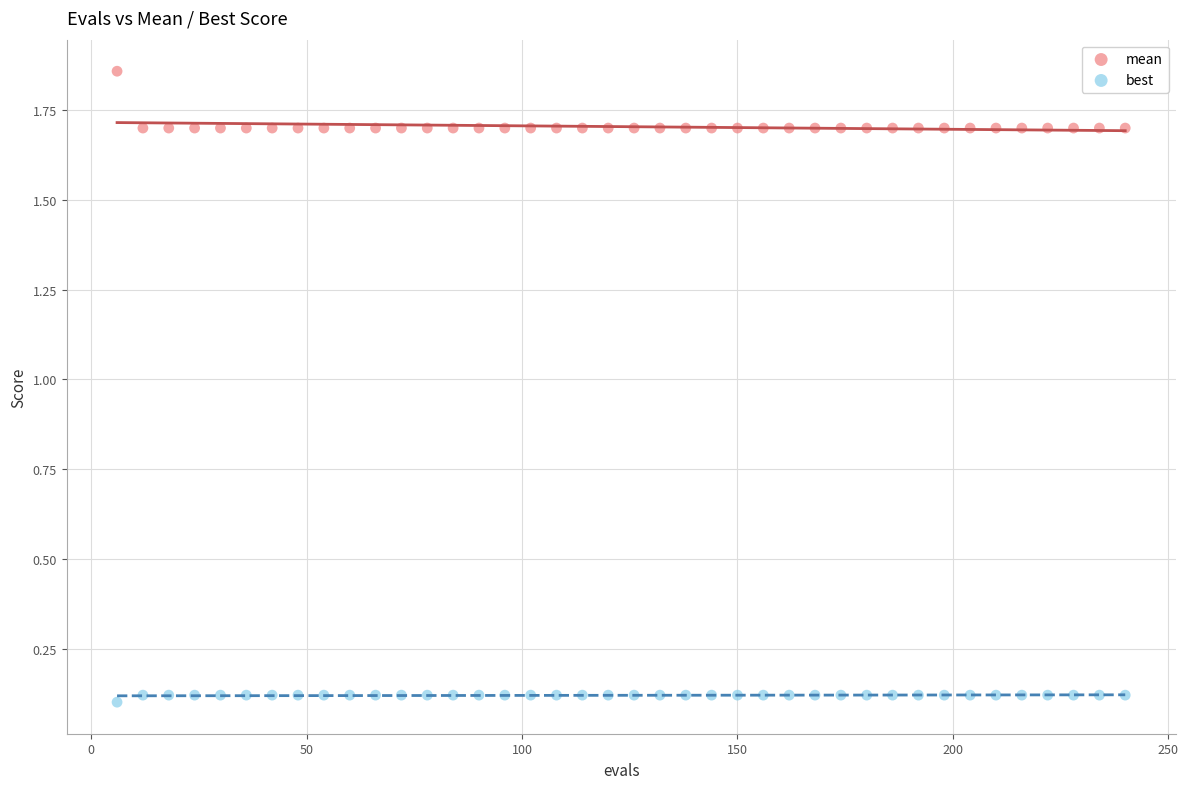

Which series reaches the maximum Y coordinate?

mean